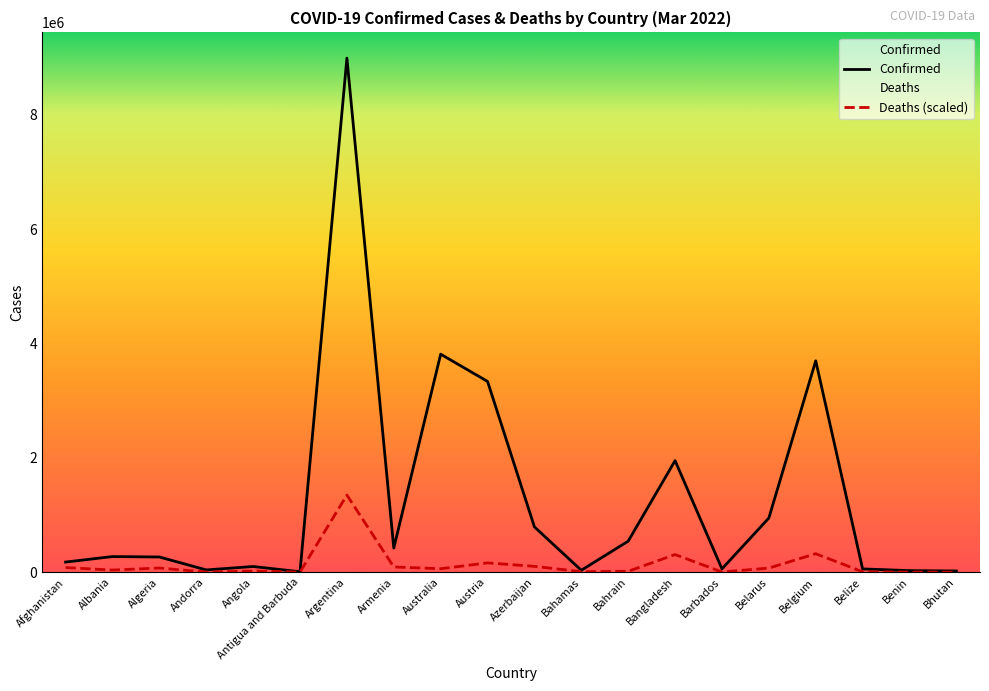

What is the sum of the Deaths values at Bangladesh and Benin?

309973.5